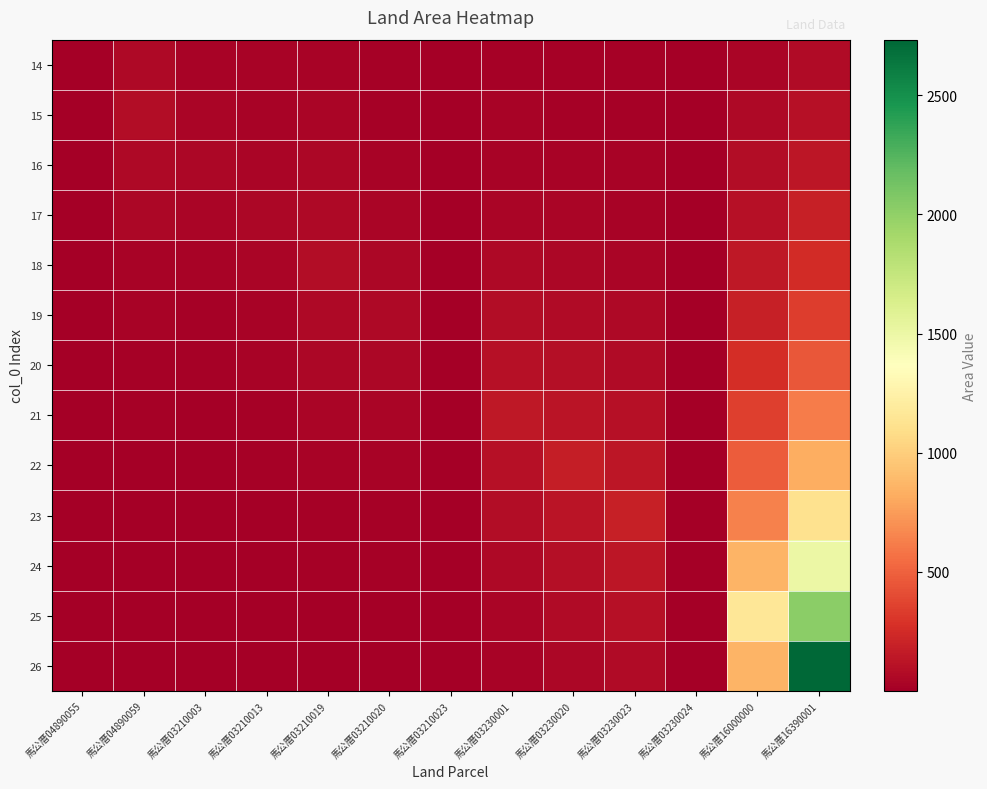

At which category is the sum across all series the highest?

馬公厝16390001